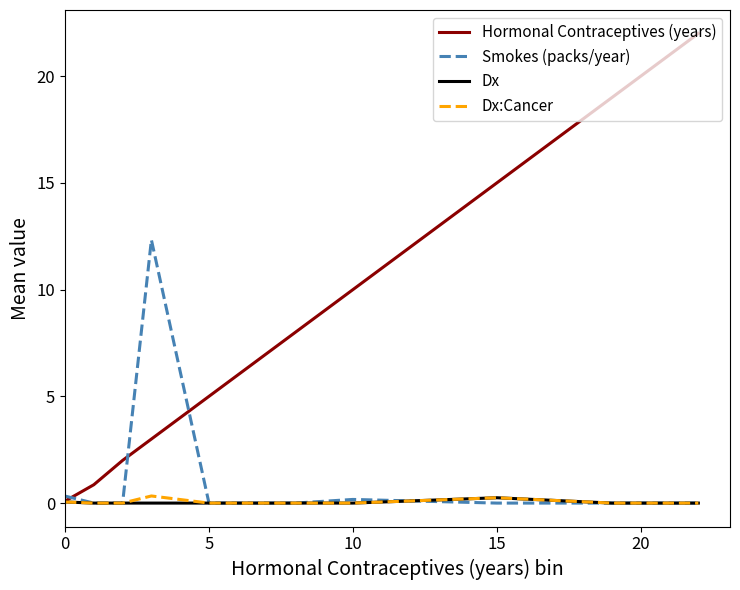

What is the maximum value for Smokes (packs/year)?

12.3